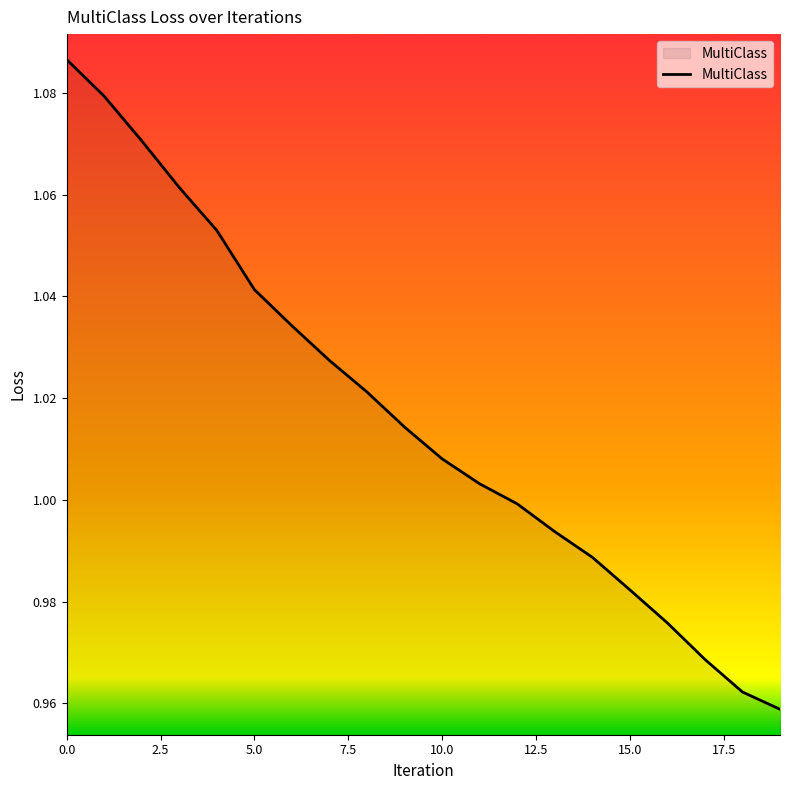

Count the number of data series in this chart.

1